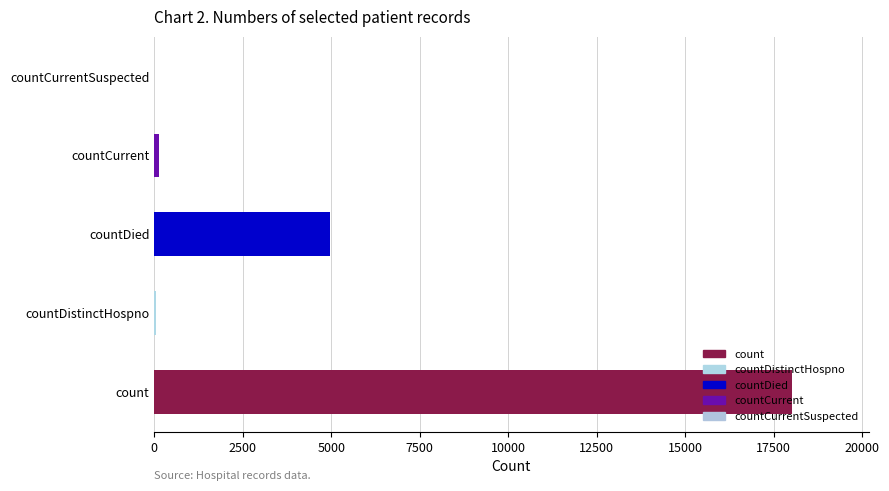

What is the difference between the values at countCurrentSuspected and countDistinctHospno?

58